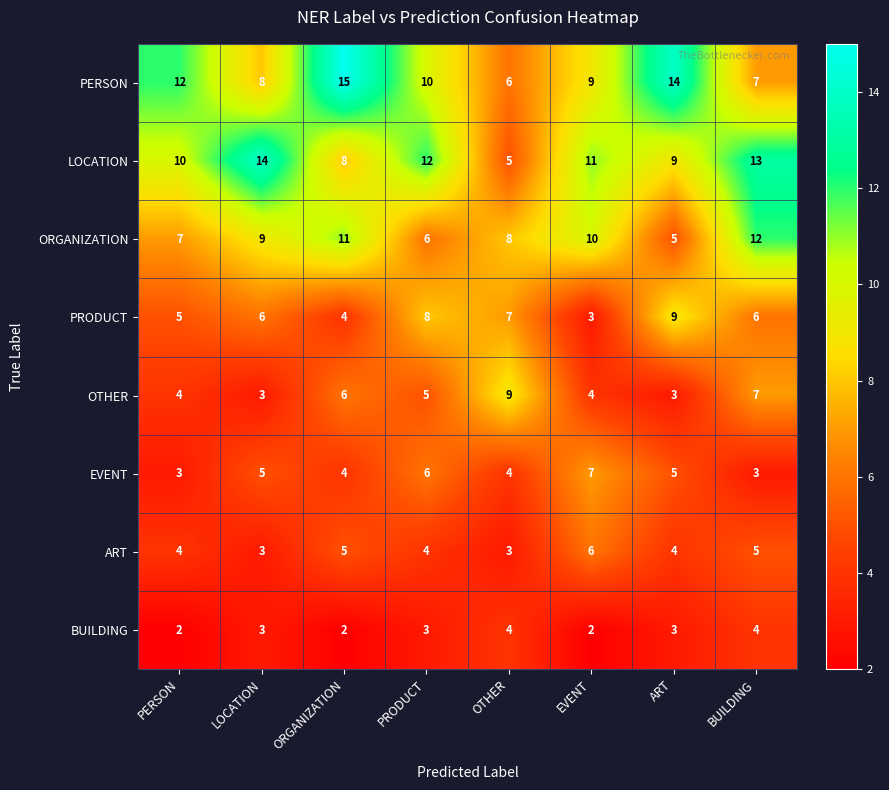

Which label corresponds to the largest value in the chart?

ORGANIZATION